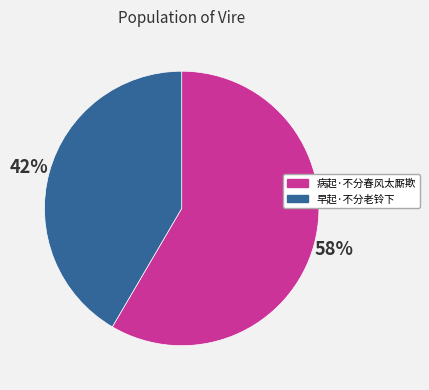

To the nearest percent, what percentage of the pie is 早起·不分老铃下?

42%